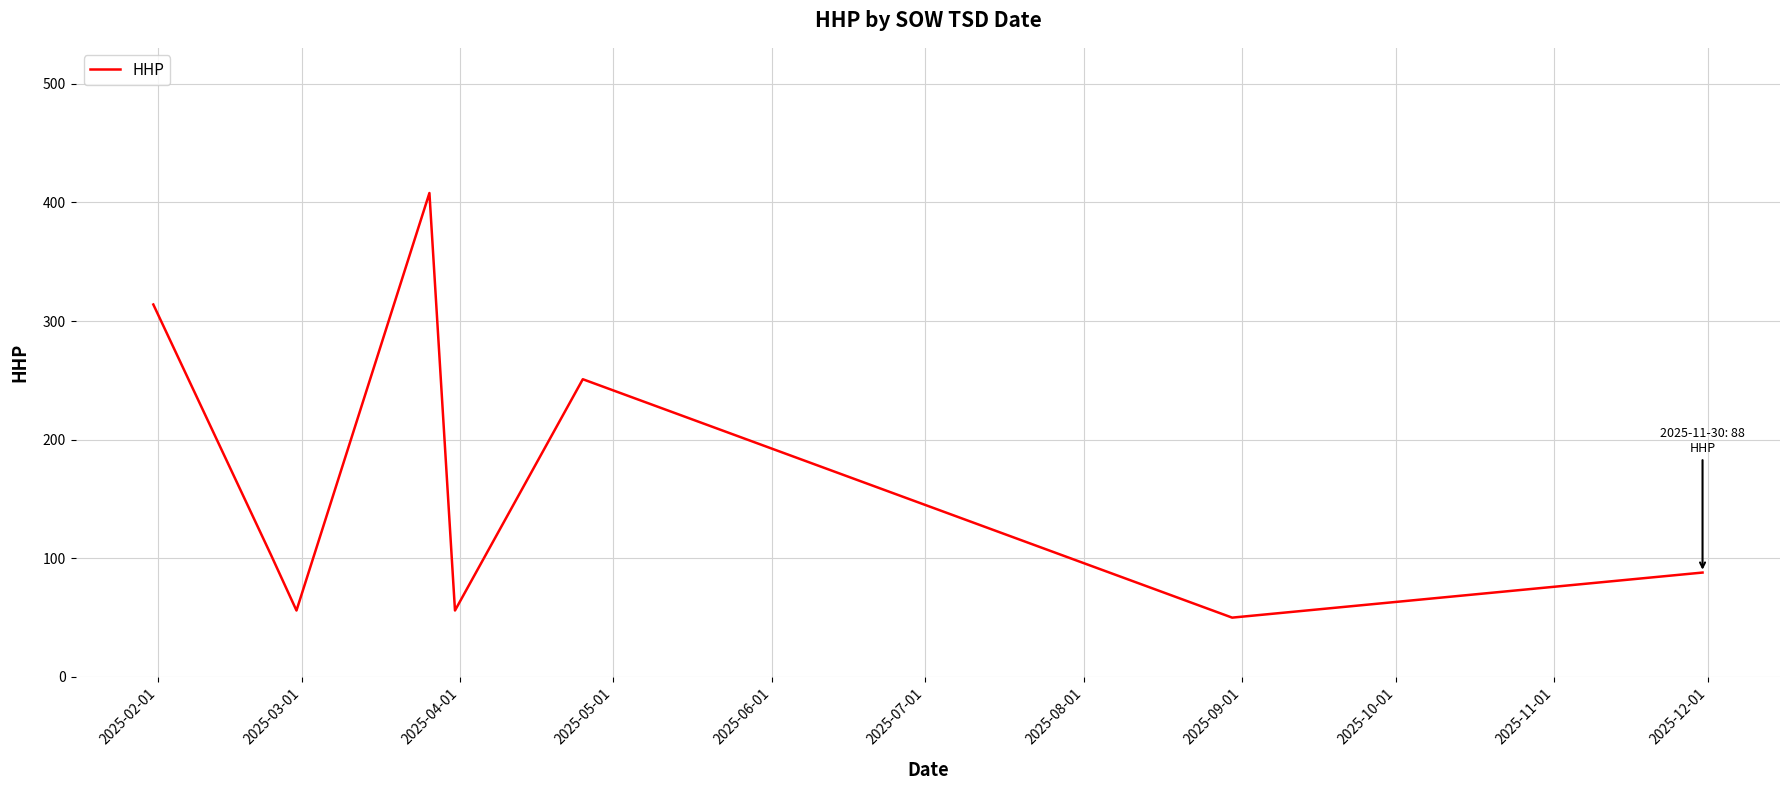

What is the minimum value shown in the chart?

50